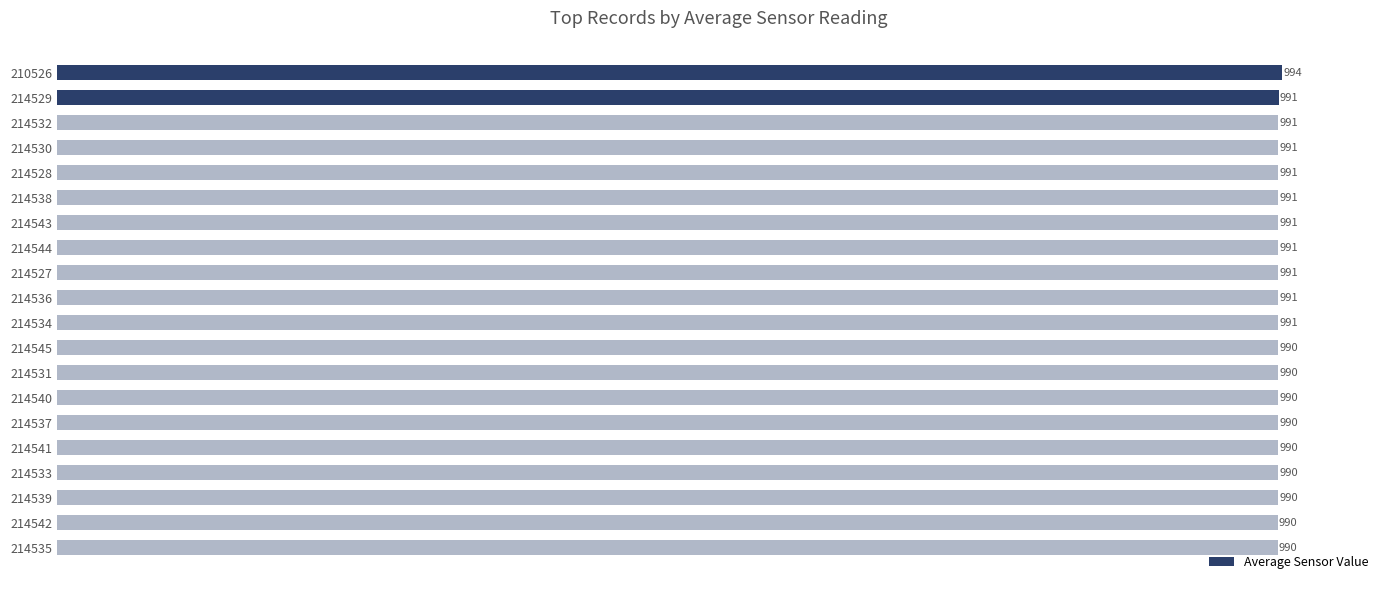

What is the value of the 18th bar from the top?

990.3